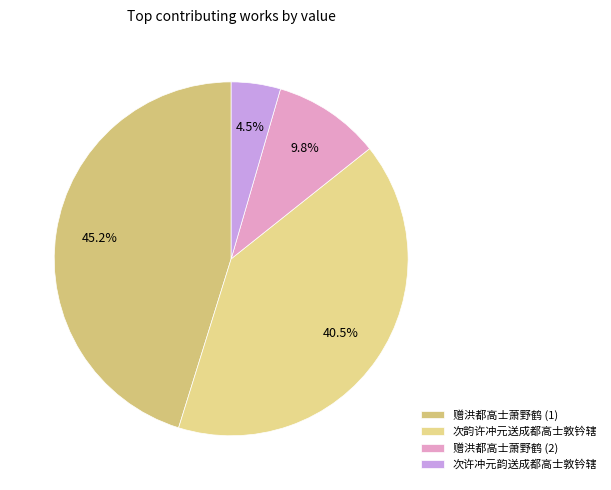

True or false: 次韵许冲元送成都高士敦钤辖 accounts for 41% of the total.

True